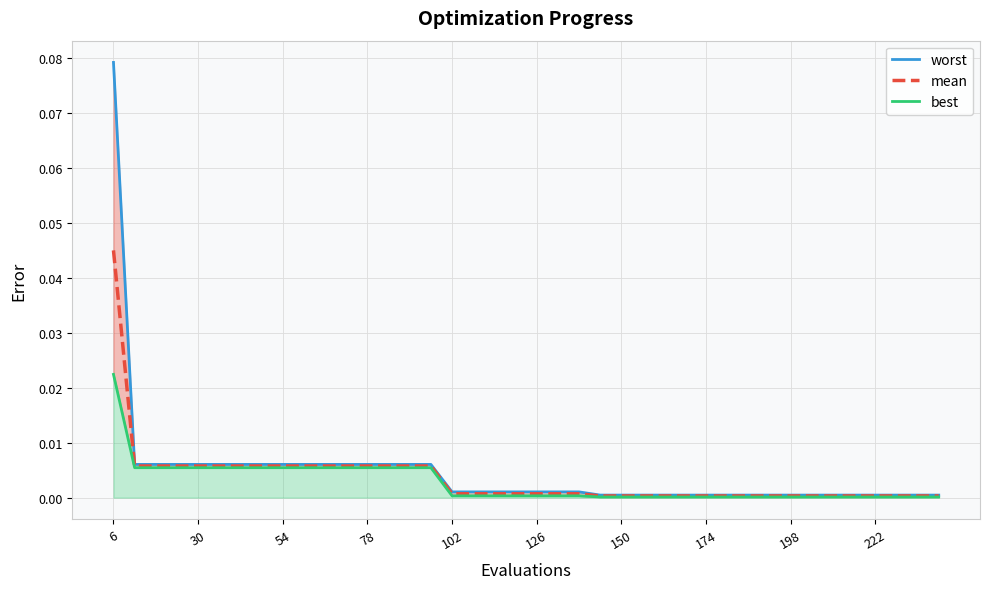

Which category has the highest value in the mean series?

6